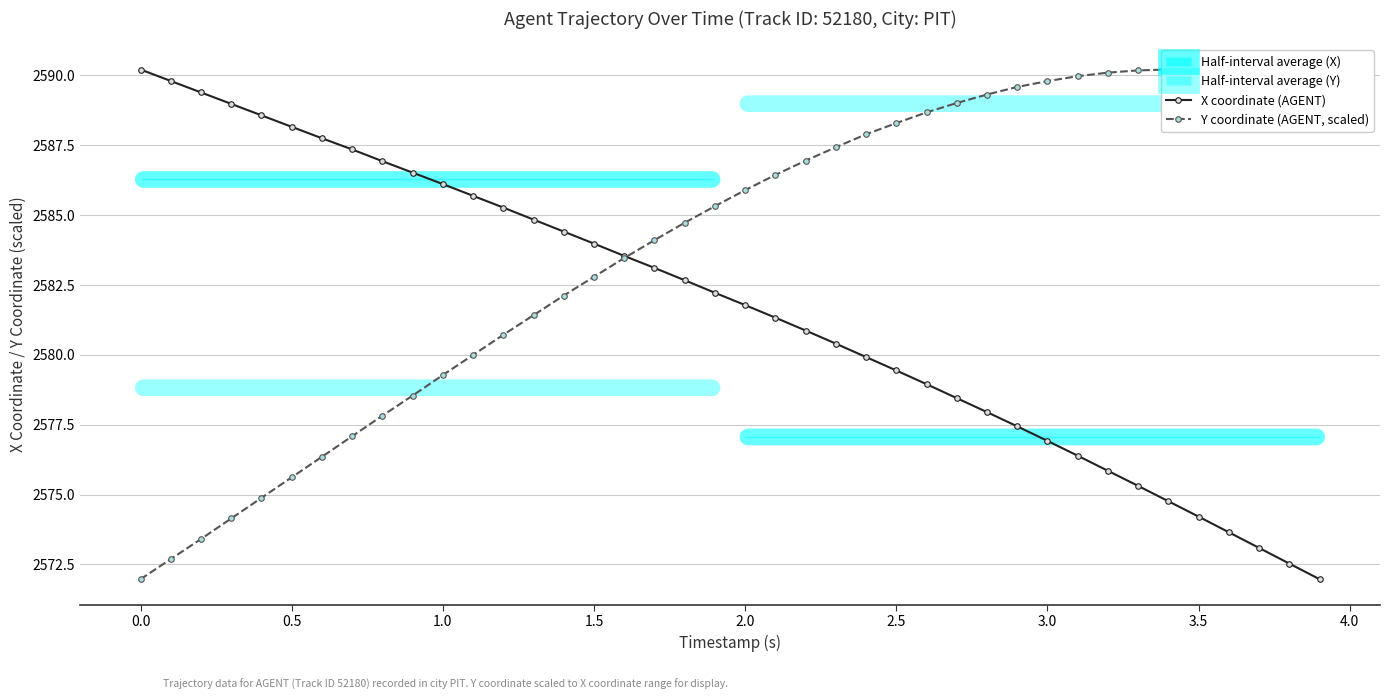

The value of X coordinate (AGENT) at 1.5 is 3677.1. True or false?

False